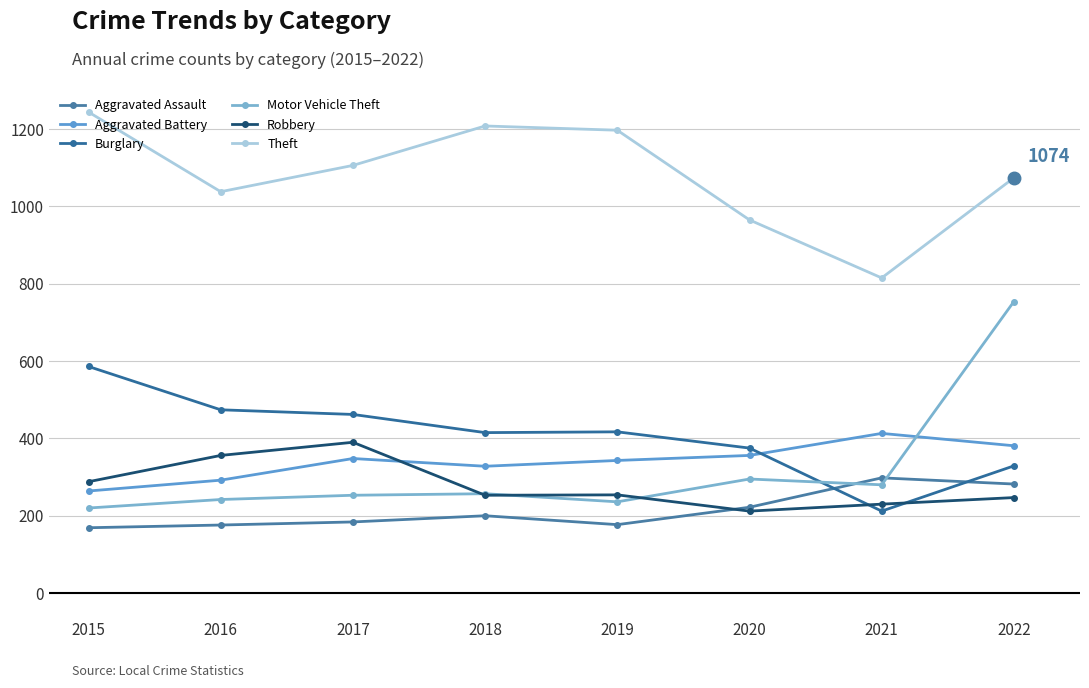

What is the difference between the Motor Vehicle Theft values at 2018 and 2022?

497